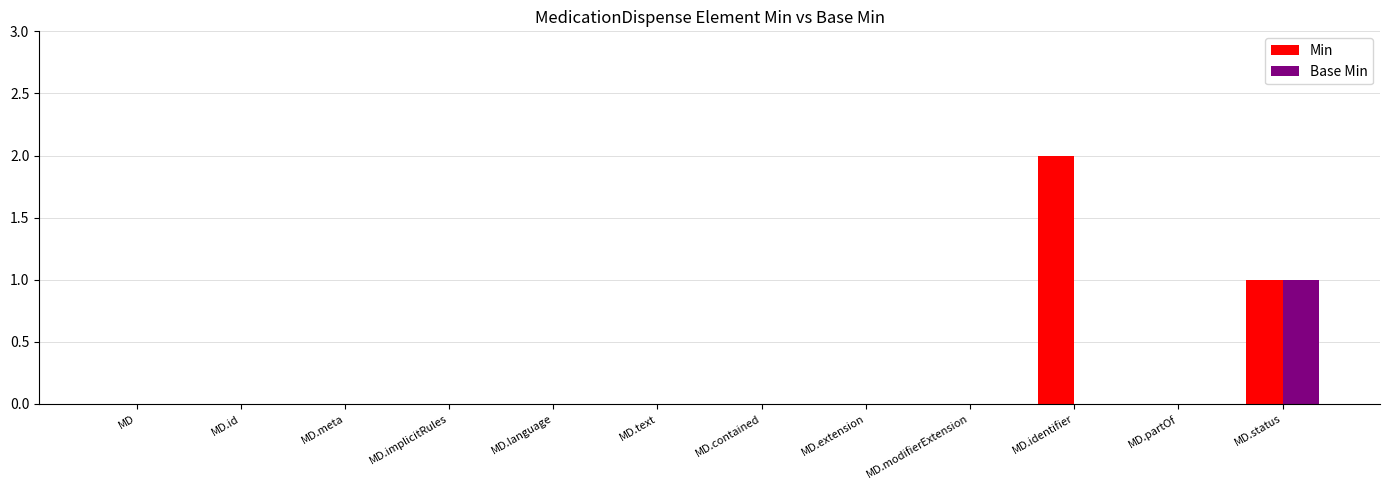

Which series has the largest total across all categories?

Min